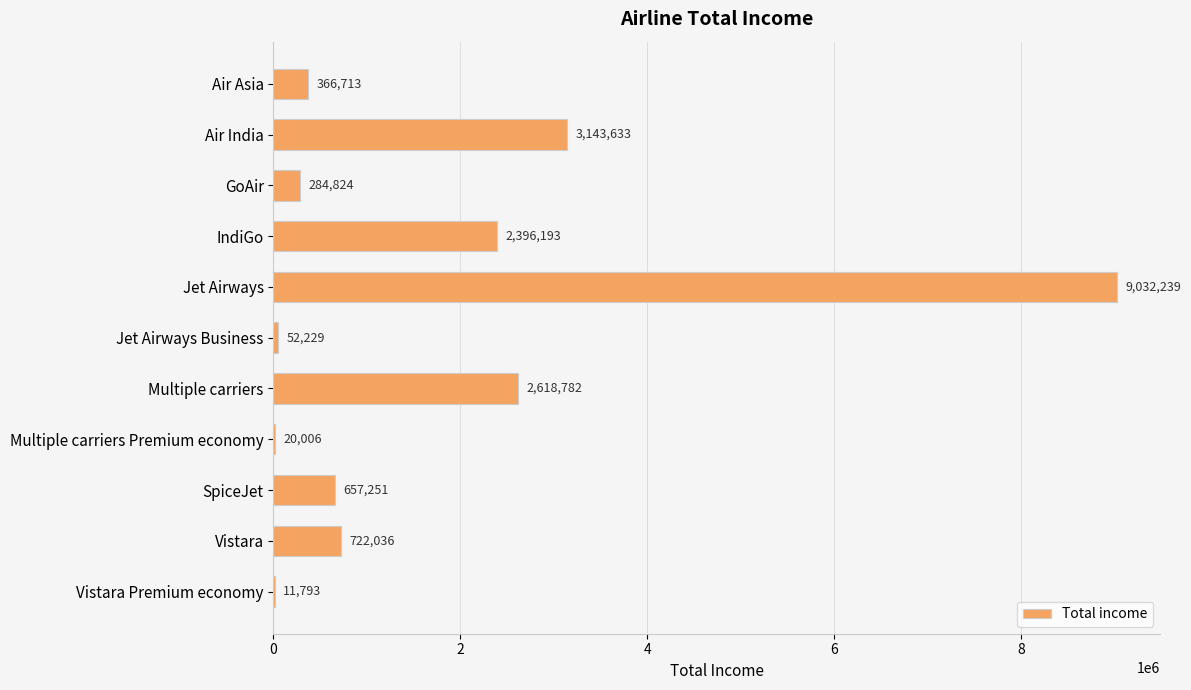

What is the ratio of the value at Multiple carriers to the value at SpiceJet?

4.0